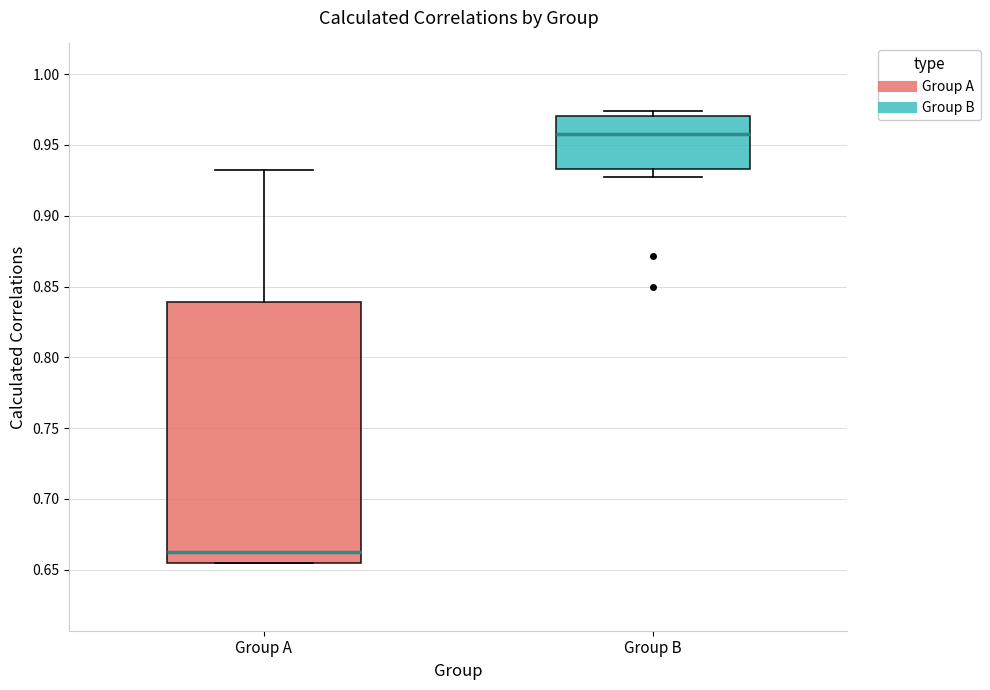

Where does the upper whisker of the box for Group A end on the y-axis? The values are not printed on the chart, so give them approximately, as read against the axis.

0.930